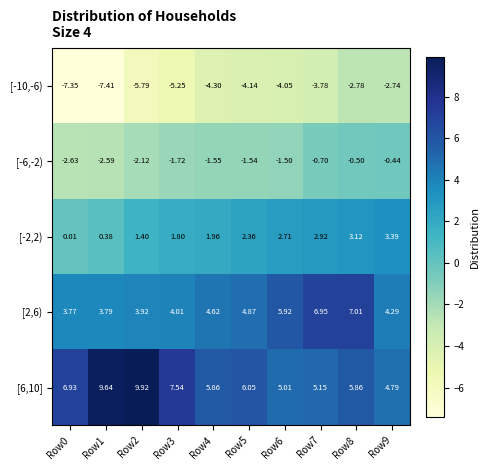

Is the value of [-10,-6) at Row2 greater than the value of [2,6) at Row1?

No